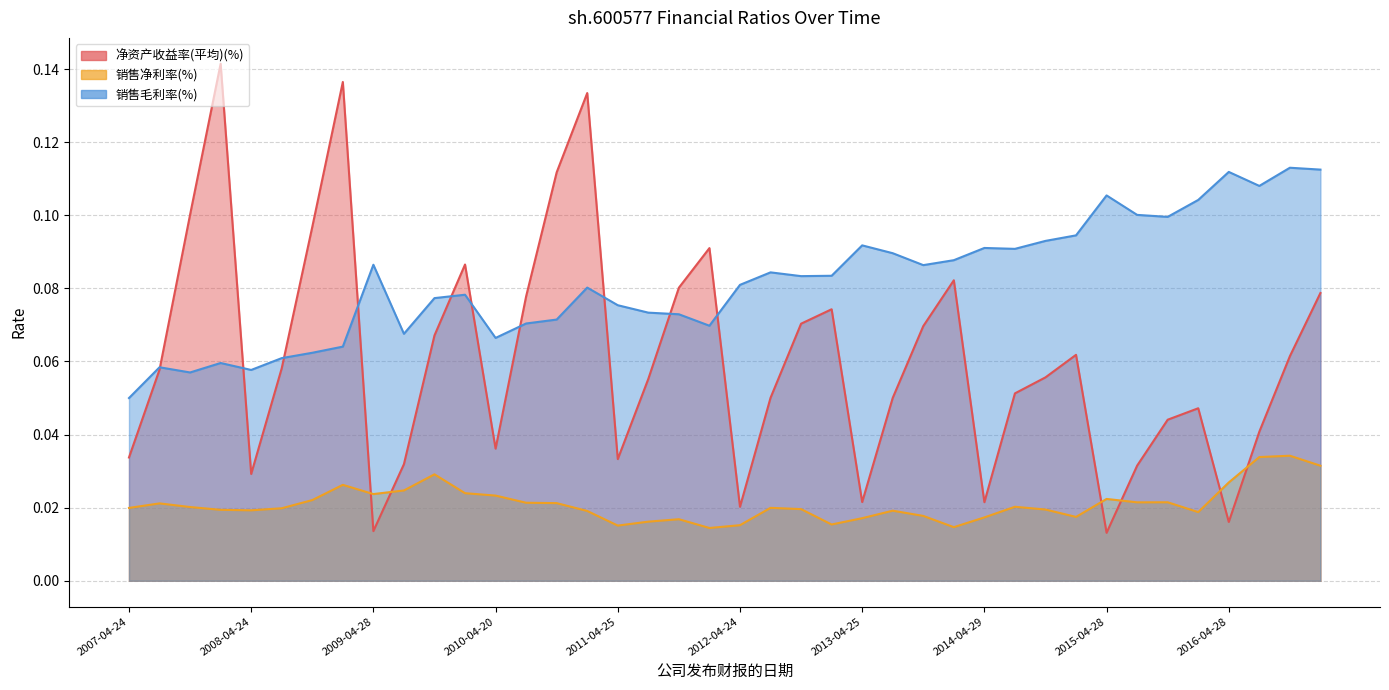

The value of 销售净利率(%) at 2007-10-25 is 0.0. True or false?

False